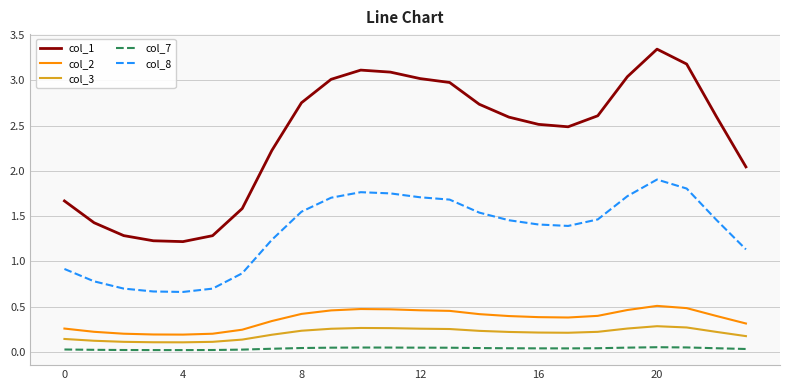

True or false: col_2 and col_7 cross at least once.

False